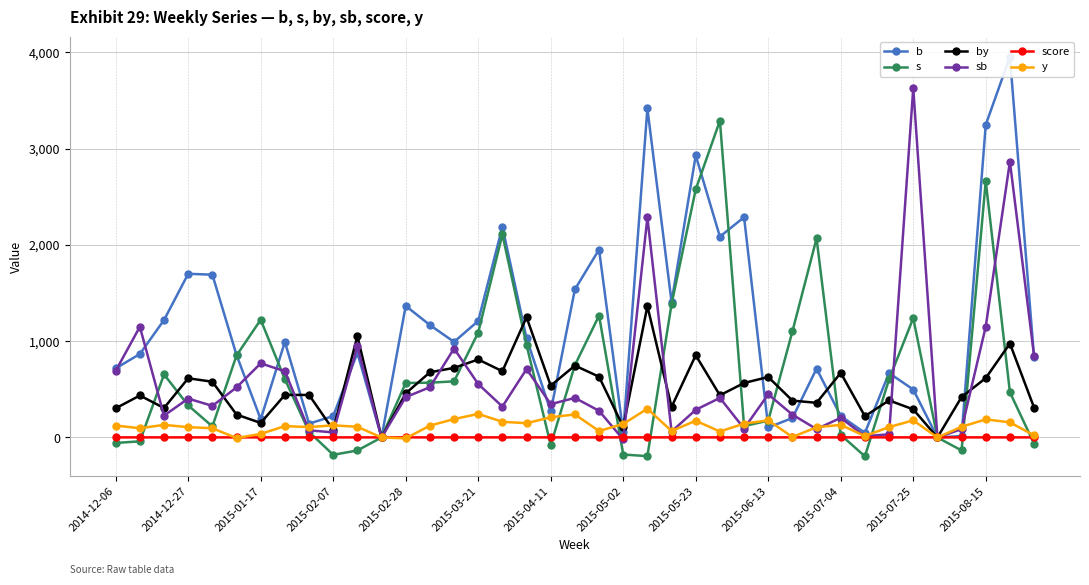

What is the highest value of the y series?

299.0